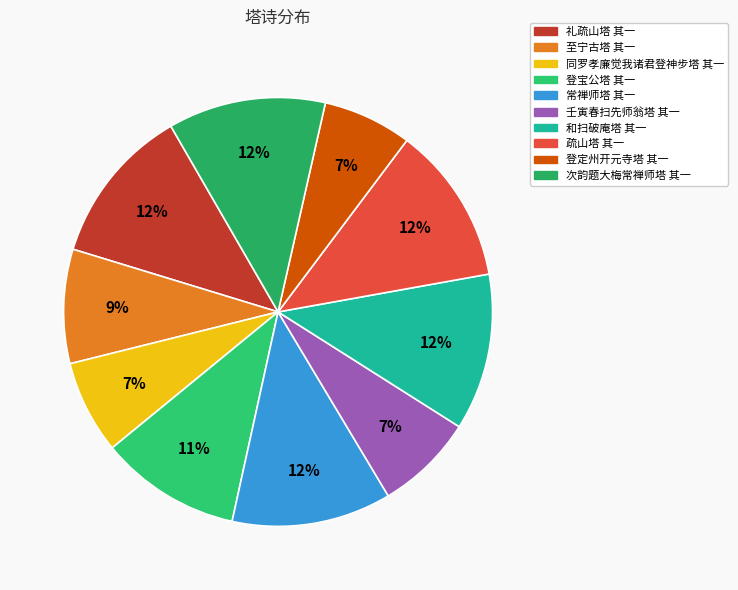

What is the change in value from 壬寅春扫先师翁塔 其一 to 登定州开元寺塔 其一?

-61305